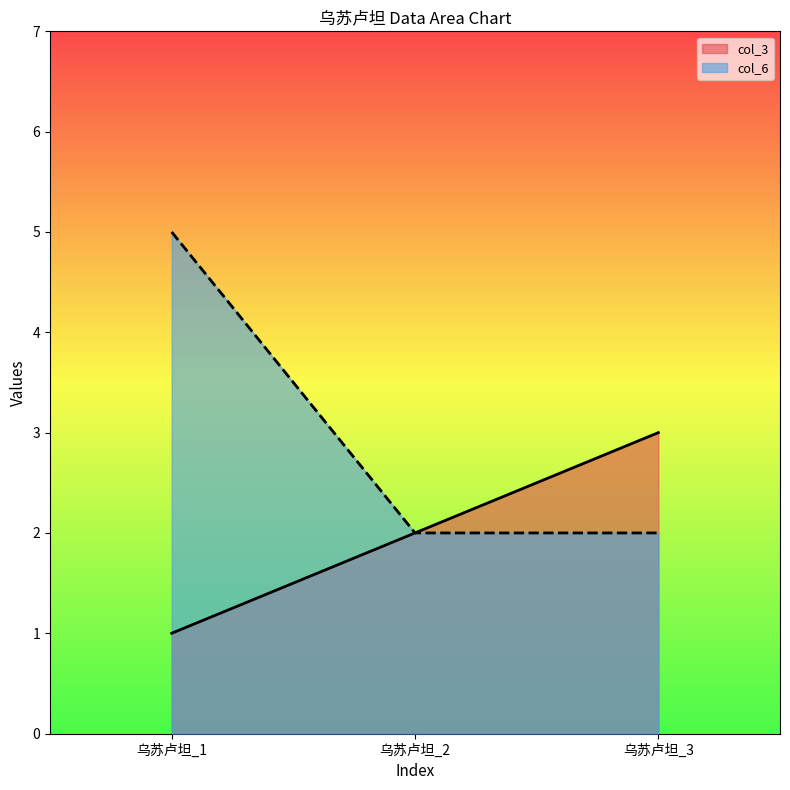

What is the maximum value for col_3?

3